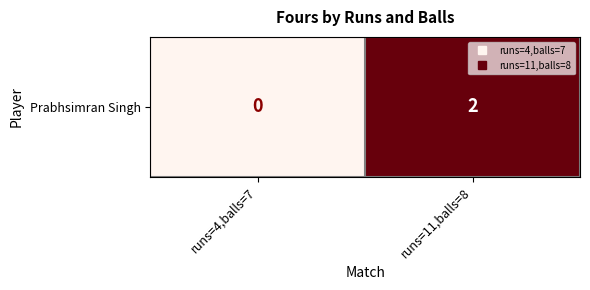

Reading left to right, transcribe all the data shown in this chart.

runs=4,balls=7=0	runs=11,balls=8=2